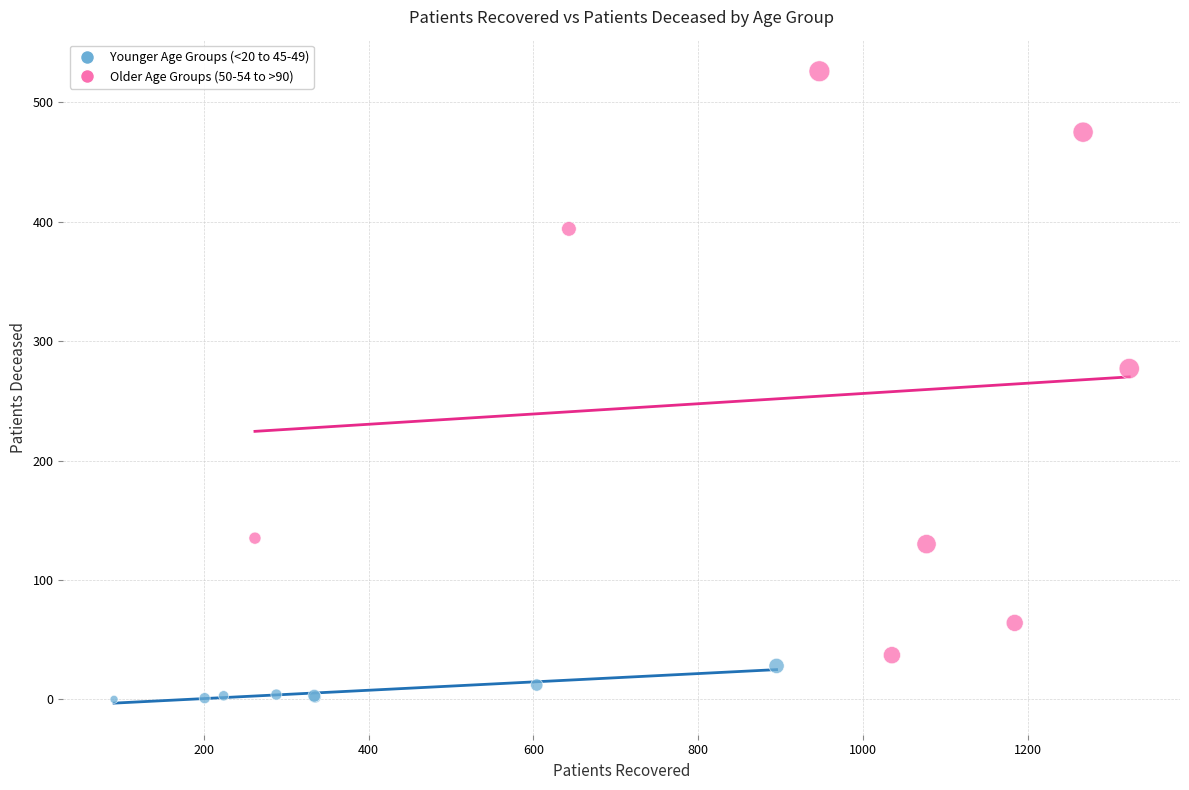

Which series has the largest Y range (max minus min)?

Older Age Groups (50-54 to >90)